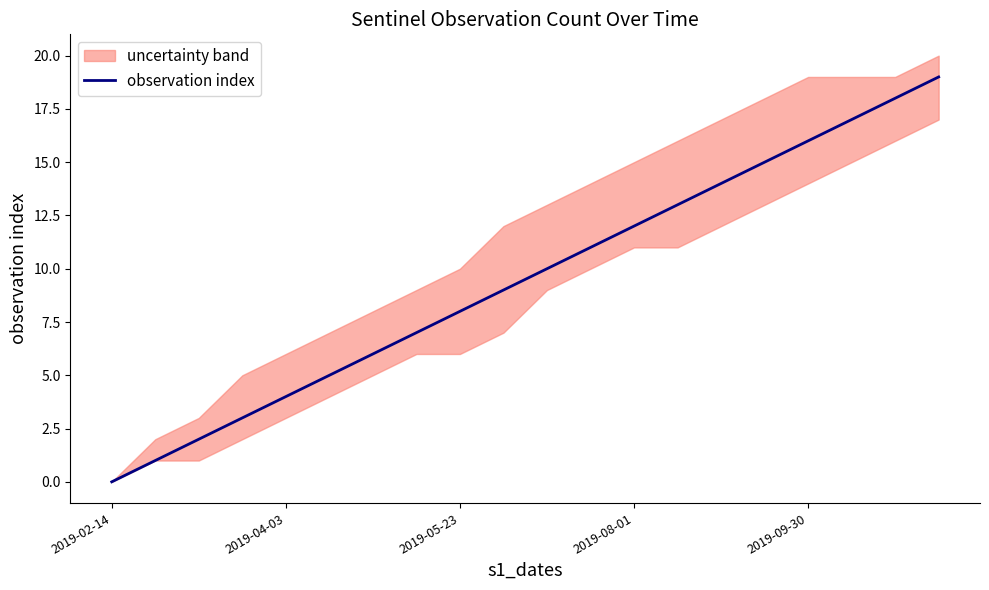

Does the chart have visible grid lines?

No